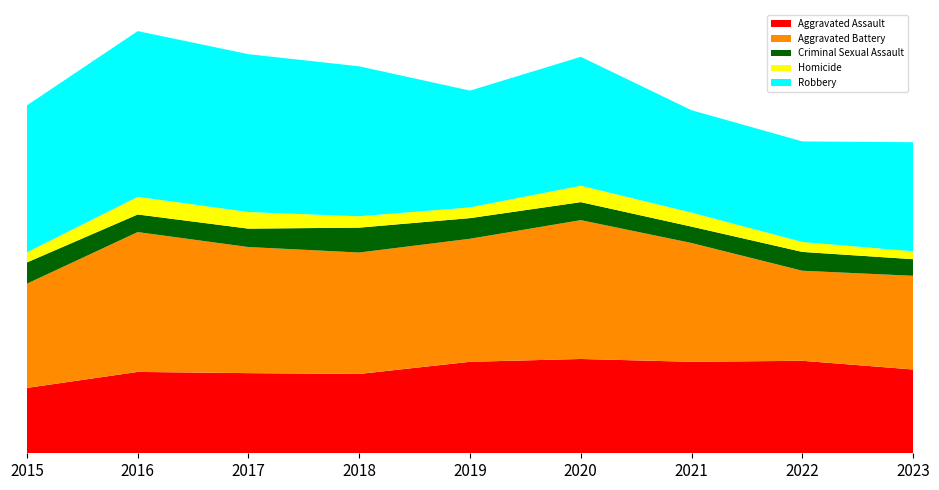

Reading right to left, list all the values displayed in this chart.

Aggravated Assault: 414	457	452	466	452	392	396	402	323
Aggravated Battery: 463	445	587	686	608	600	623	691	515
Criminal Sexual Assault: 82	93	81	89	102	123	91	87	105
Homicide: 39	49	69	81	53	56	82	87	50
Robbery: 539	497	506	637	577	741	780	819	726